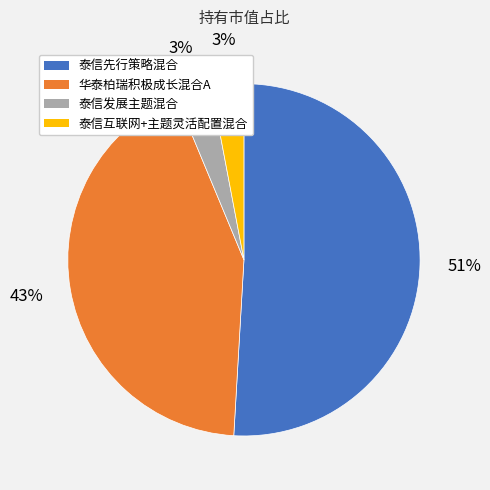

Do 泰信先行策略混合 and 泰信互联网+主题灵活配置混合 together represent more than half of the pie?

Yes